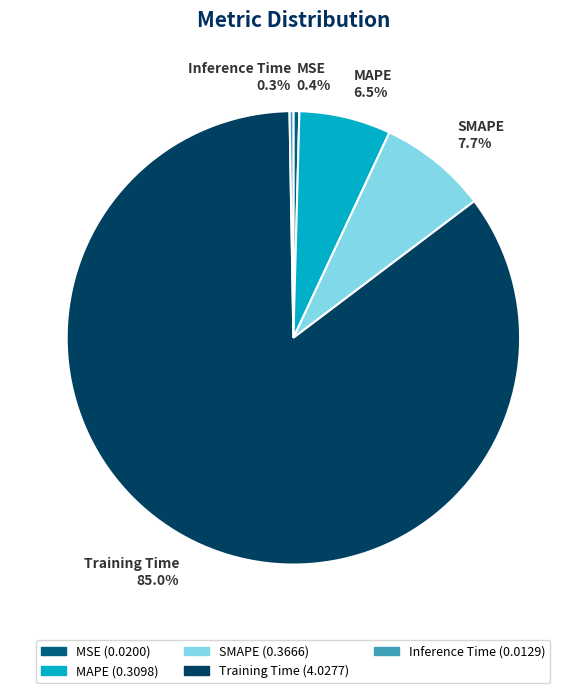

Which category accounts for the majority?

Training Time